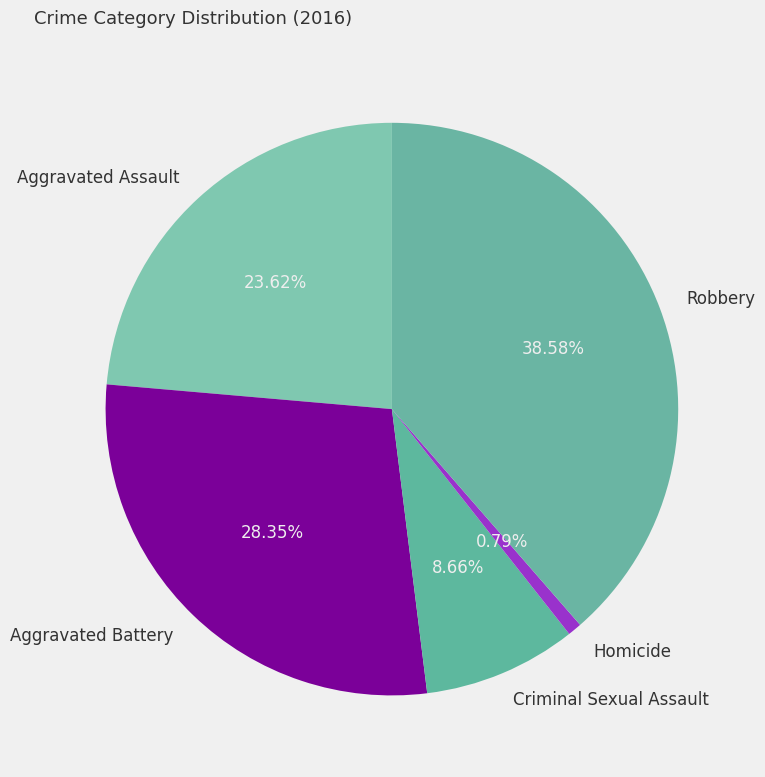

What is the smallest slice in the pie chart?

Homicide